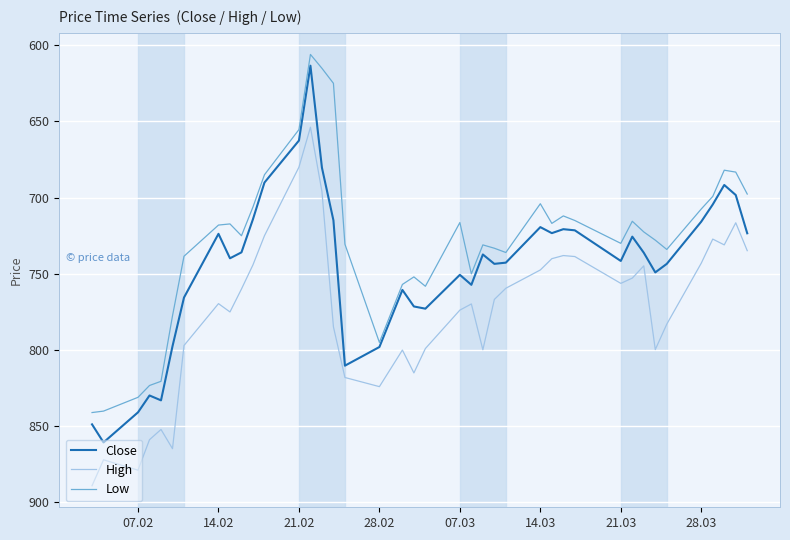

List the series in order of their overall mean, highest first.

High, Close, Low